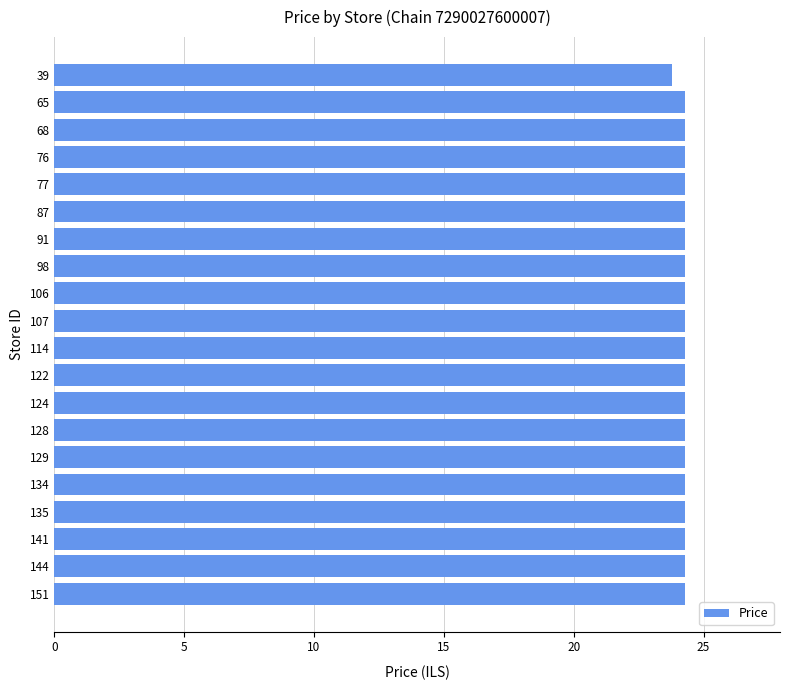

Reading bottom to top, list all the values displayed in this chart.

151=24.3	144=24.3	141=24.3	135=24.3	134=24.3	129=24.3	128=24.3	124=24.3	122=24.3	114=24.3	107=24.3	106=24.3	98=24.3	91=24.3	87=24.3	77=24.3	76=24.3	68=24.3	65=24.3	39=23.8